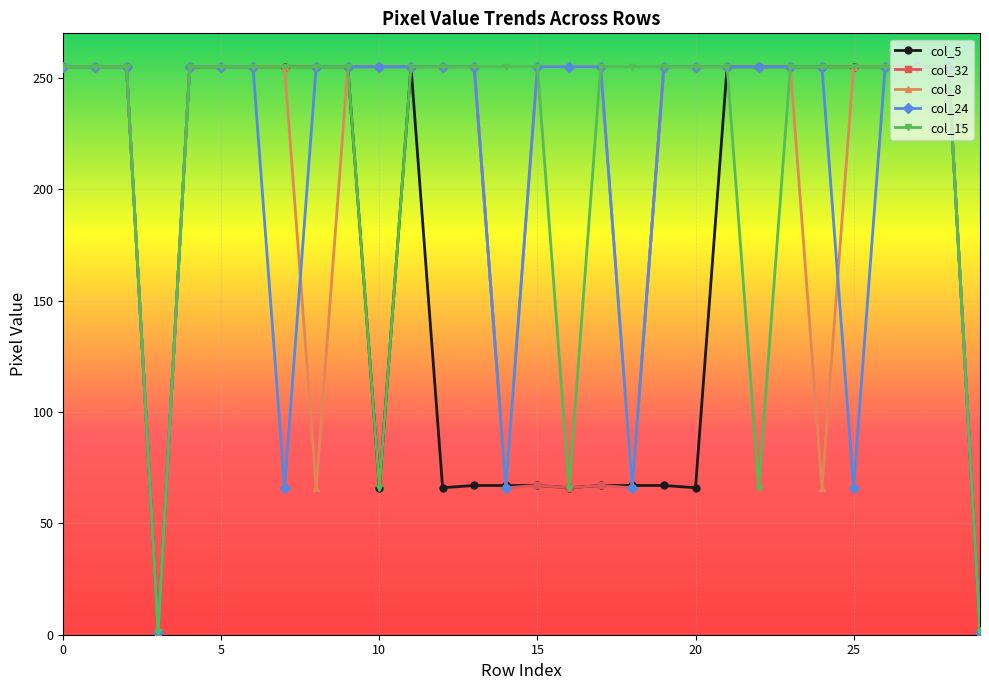

What is the maximum value shown in the chart?

255